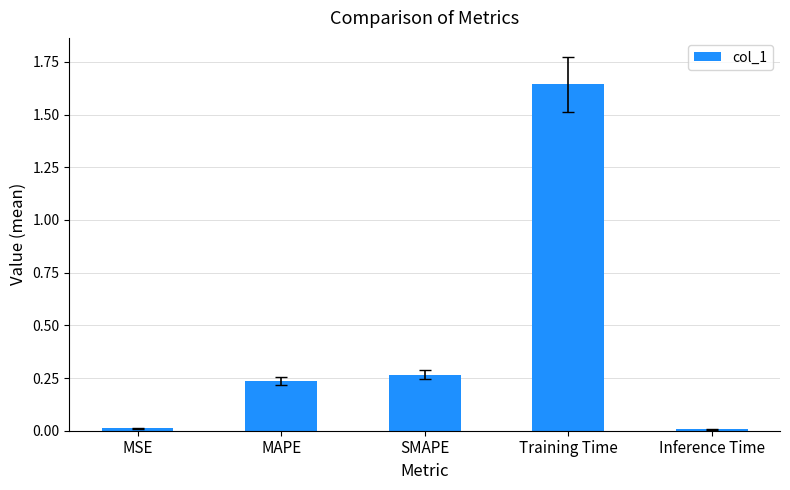

What is the label of the 5th bar from the right?

MSE